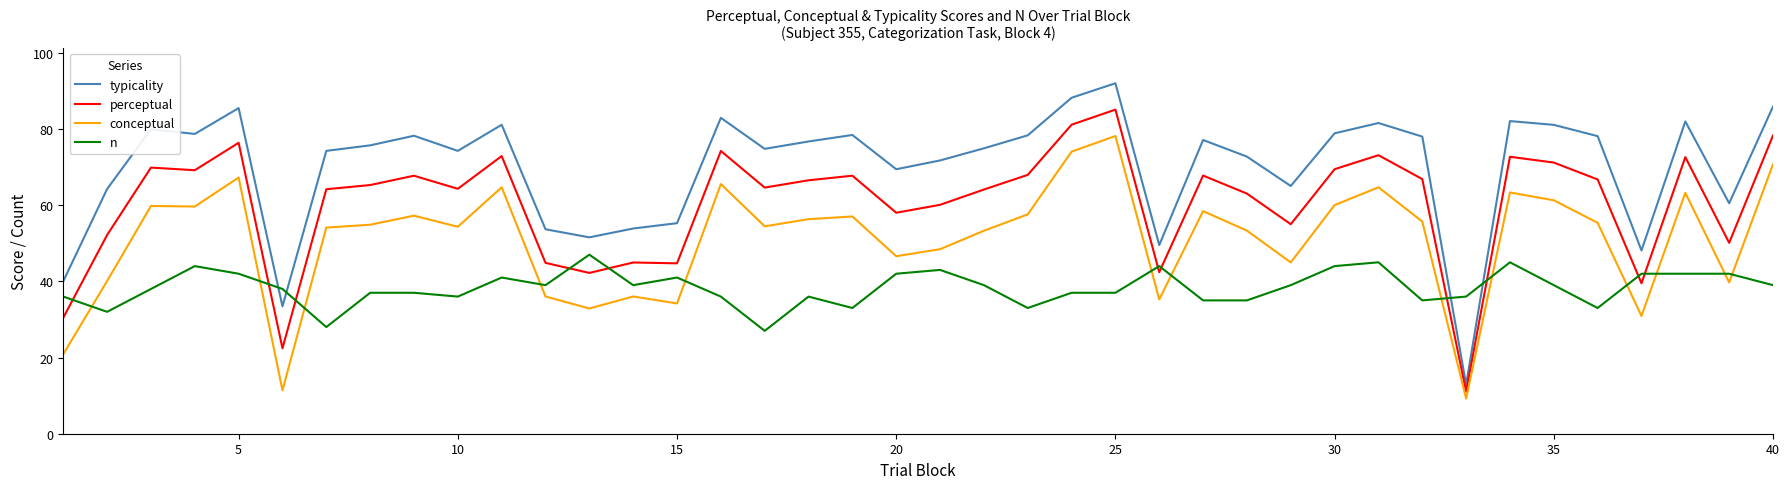

What is the difference between the maximum and minimum values in the typicality series?

79.1